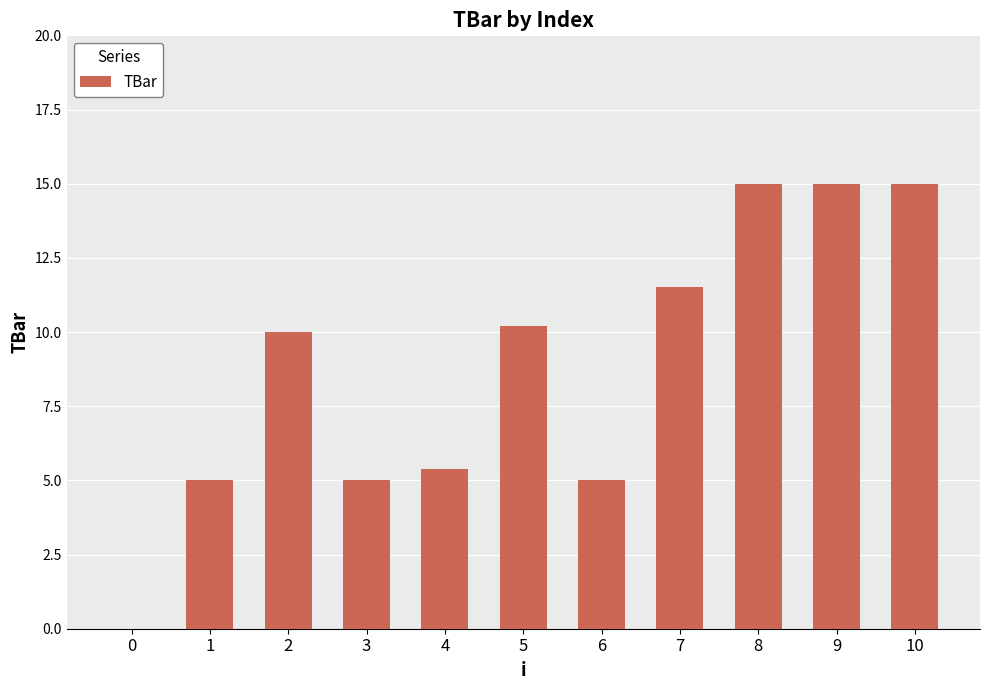

Does the chart contain stacked bars?

No